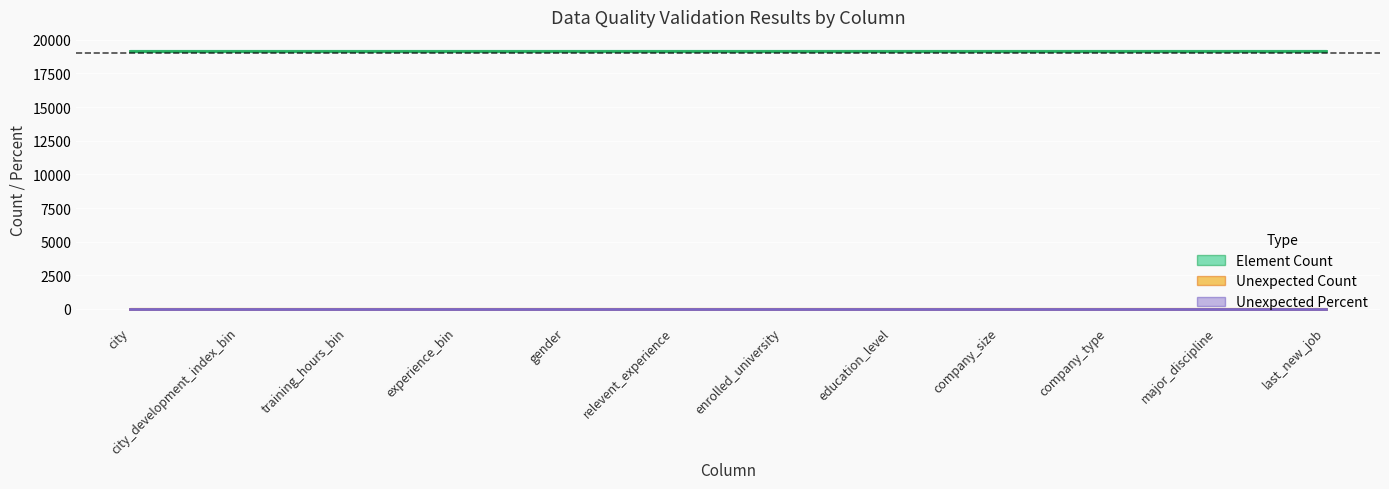

What position from the right is experience_bin?

9